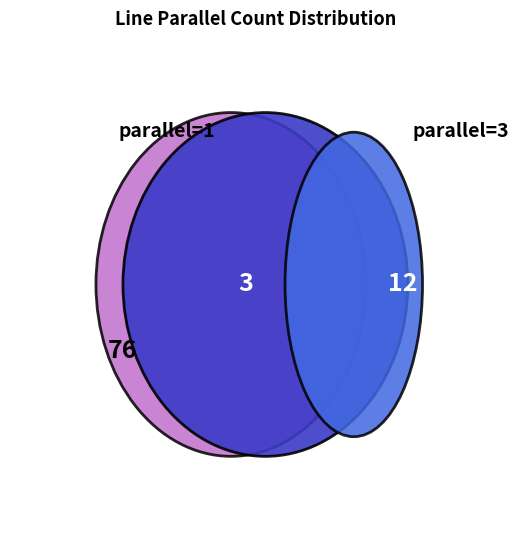

Combined, what portion of the pie is 2 and 1?

86.8%